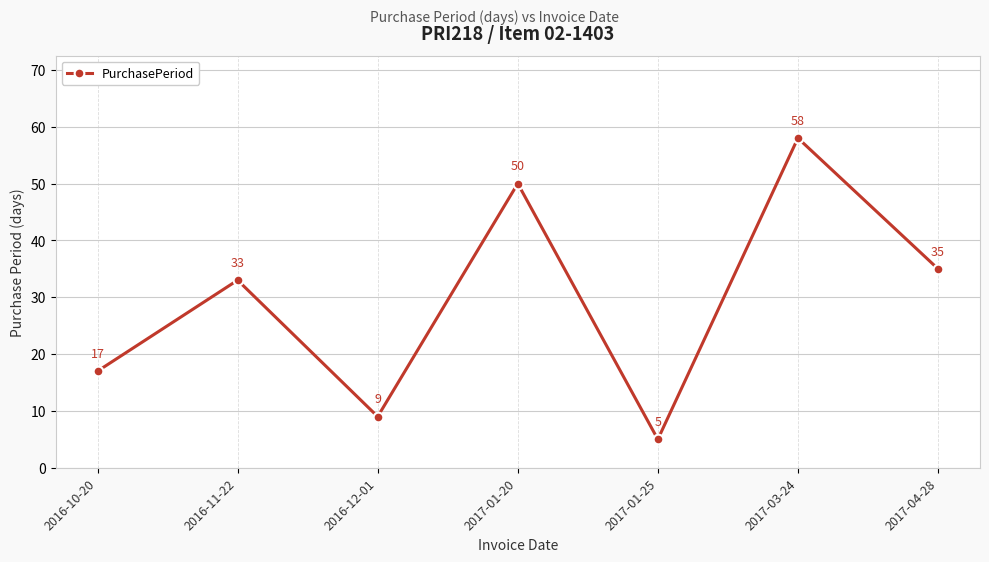

What is the value of the 2nd point from the left?

33